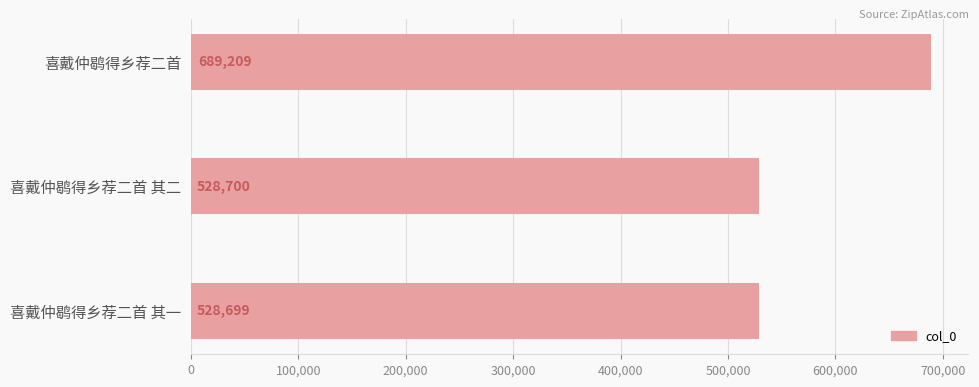

Reading top to bottom, list all the values displayed in this chart.

689209	528700	528699